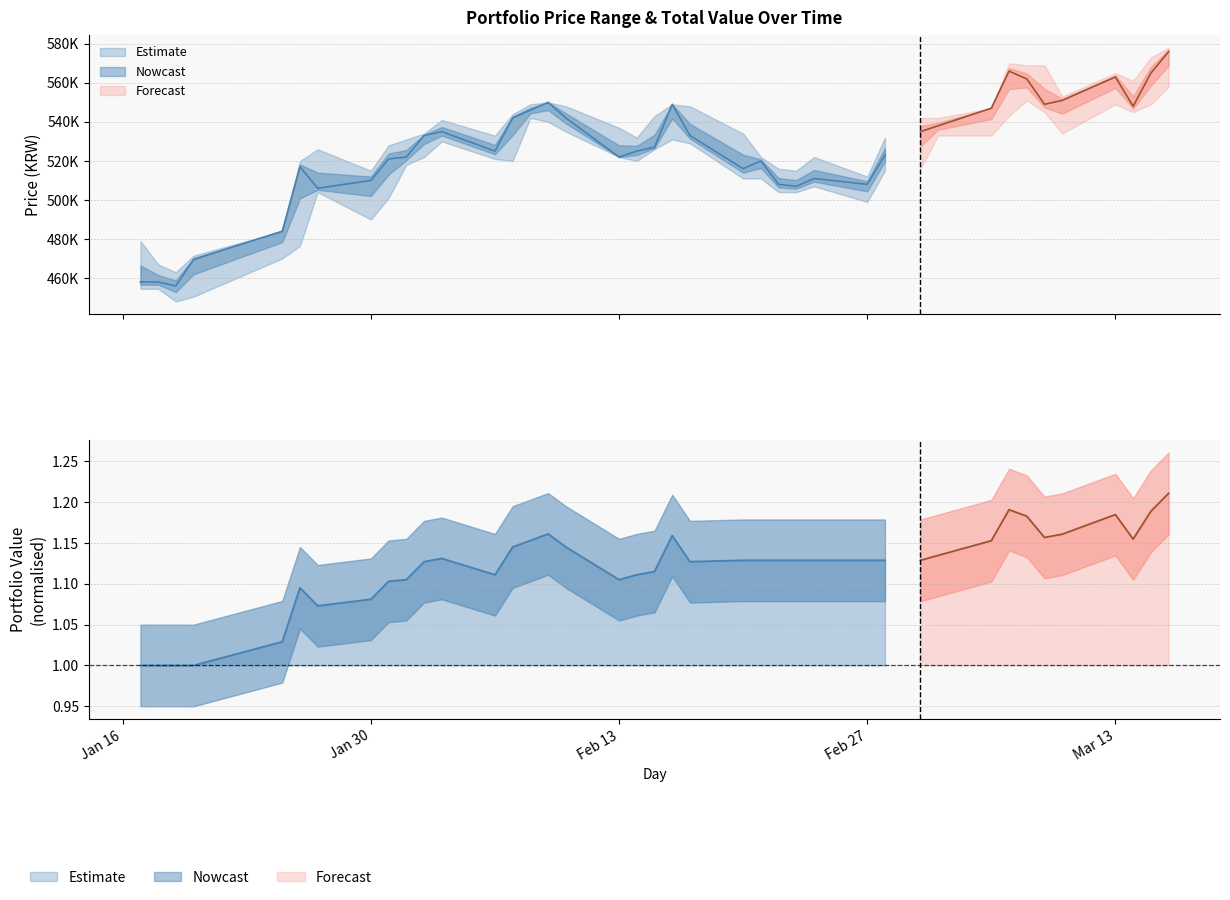

At how many categories does at least one series exceed 133487?

40